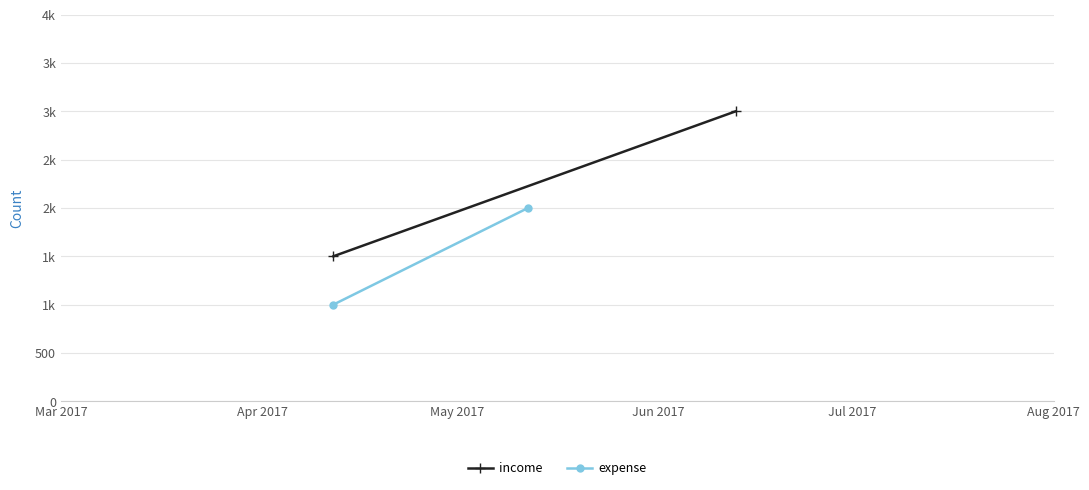

What is the average value of the income series?

2250